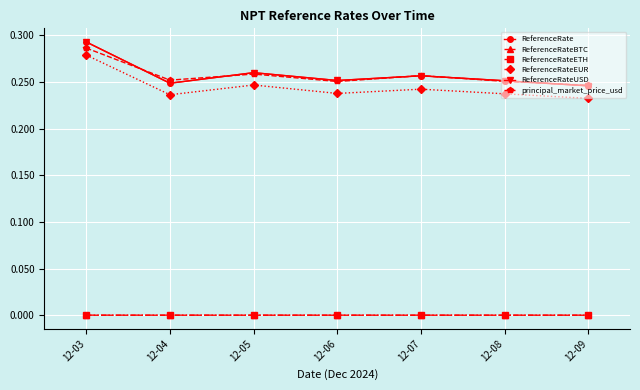

What is the average value of the ReferenceRate series?

0.3